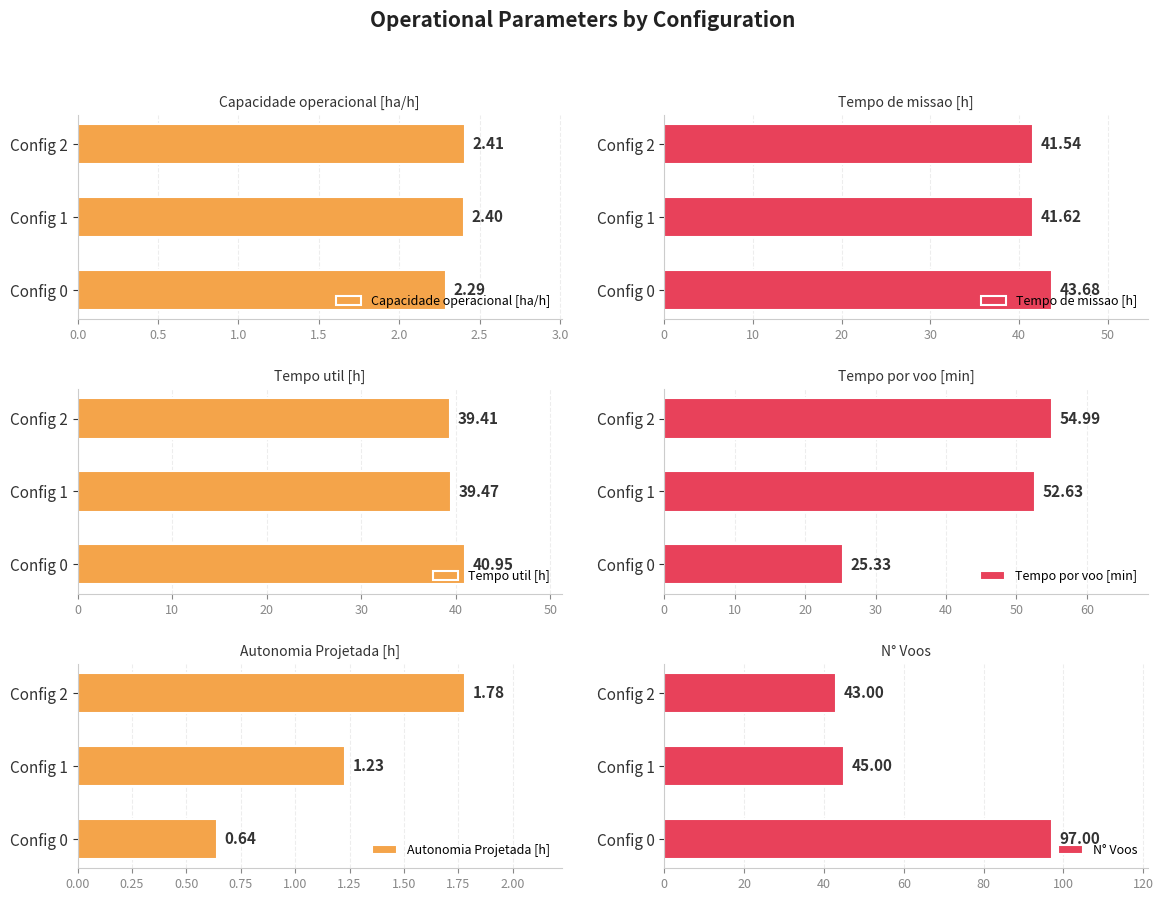

What is the sum of all Capacidade operacional [ha/h] values?

7.1